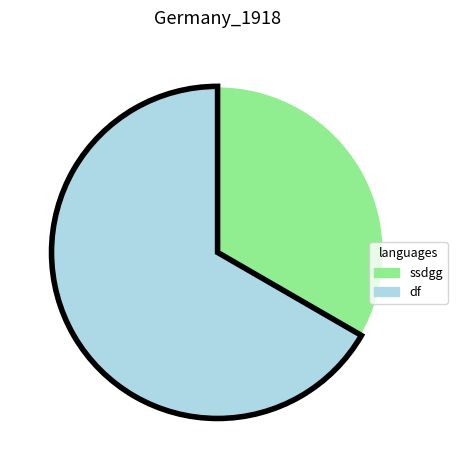

What is the smallest slice in the pie chart?

ssdgg